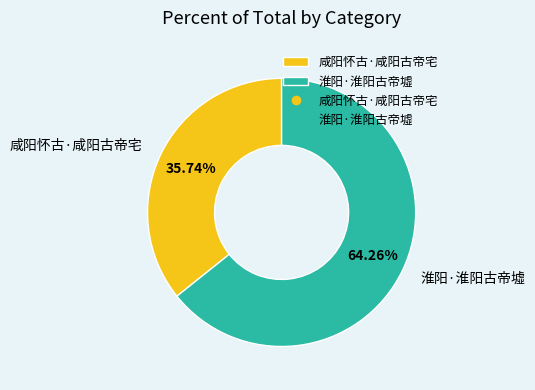

Does 淮阳·淮阳古帝墟 represent more than half of the total?

Yes